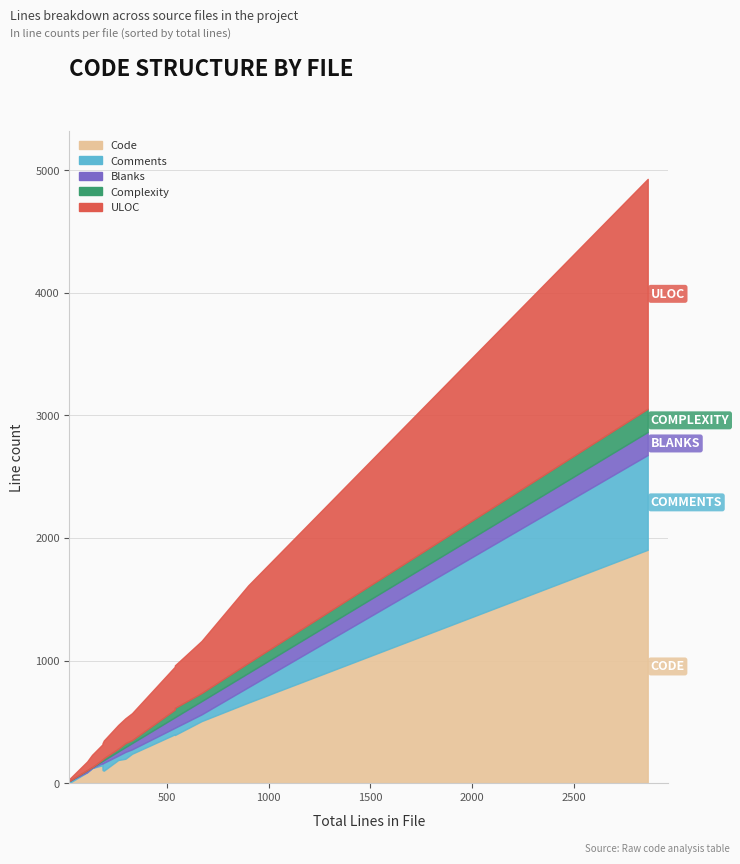

Which series has the largest range (max minus min)?

Code